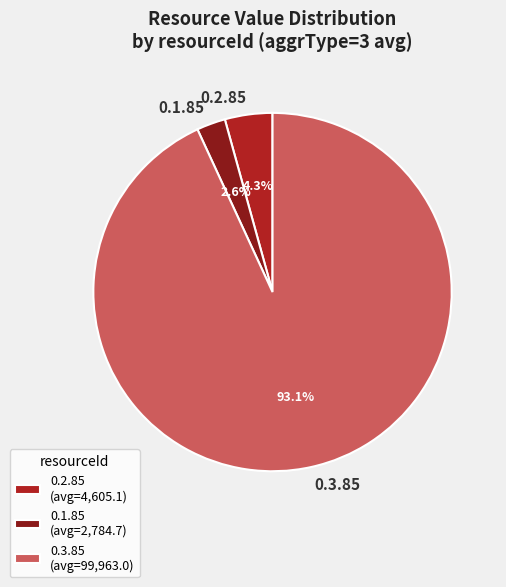

Does 0.2.85 represent more than half of the total?

No